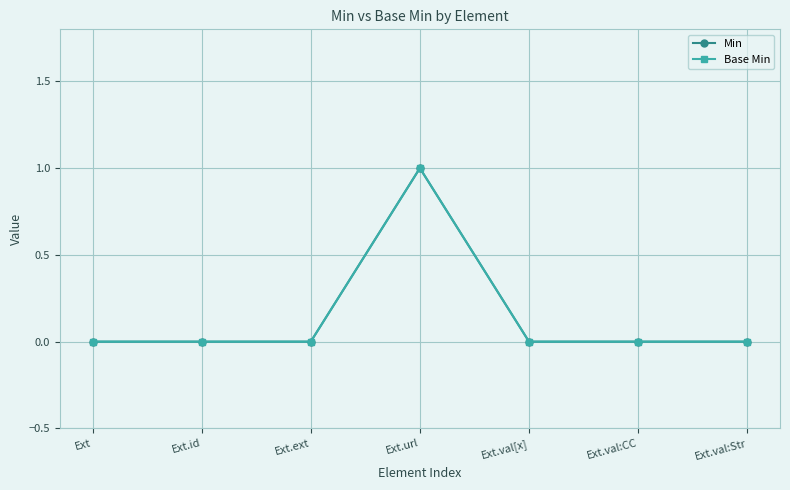

At which category is the sum across all series the highest?

Ext.url